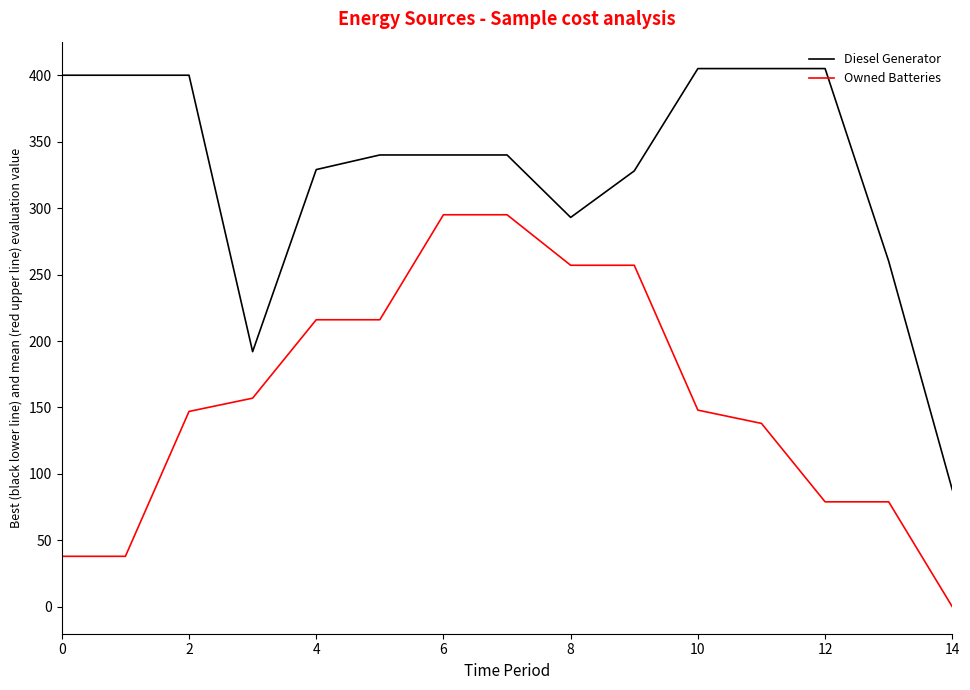

Which series has the largest range (max minus min)?

Diesel Generator